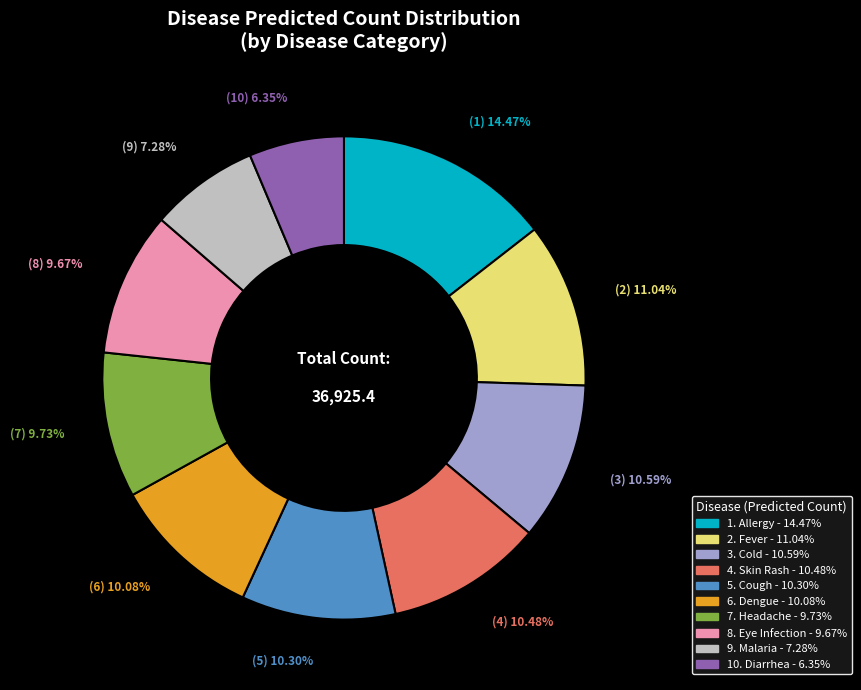

Is there any slice that represents more than half of the pie?

No